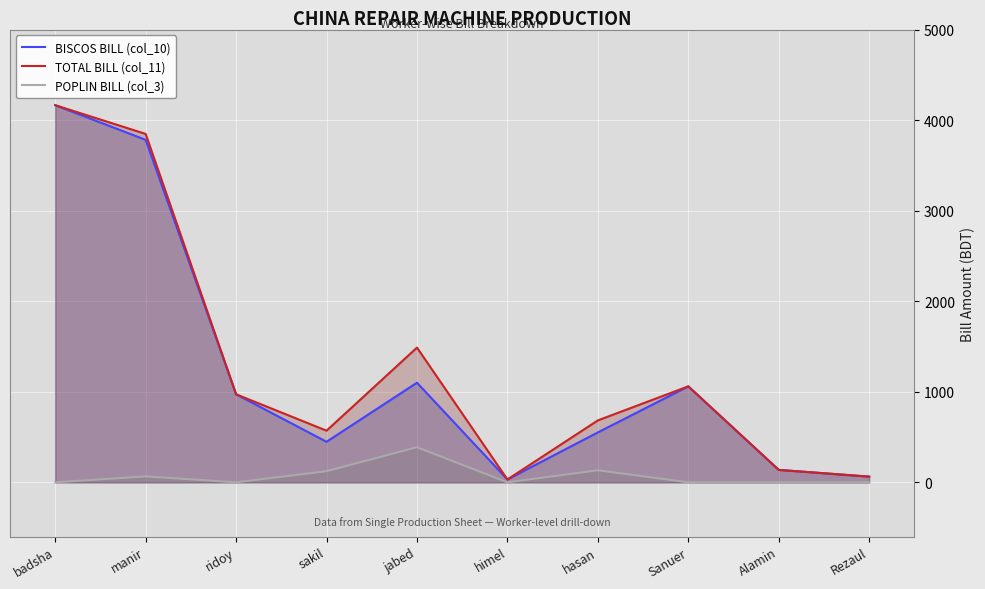

Is it true that TOTAL BILL (col_11) equals 1487.8 at jabed?

True